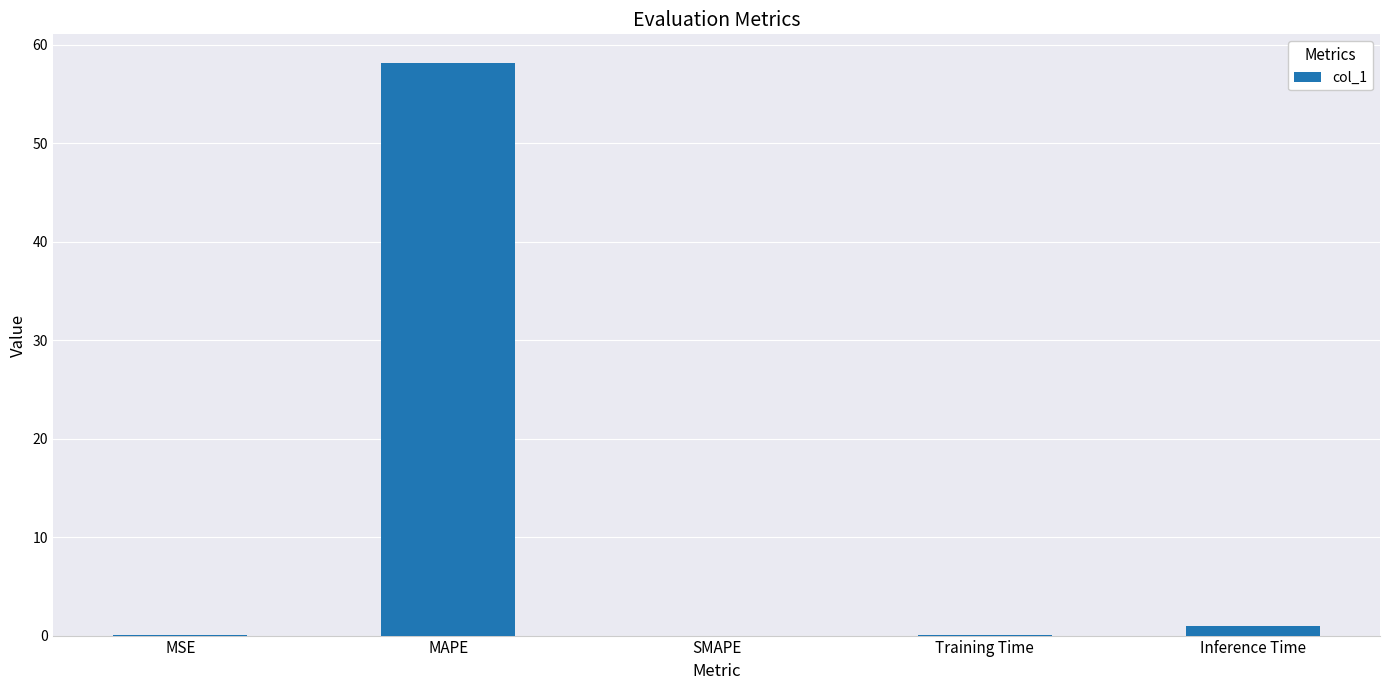

True or false: the data shows 0.0 at MSE.

True